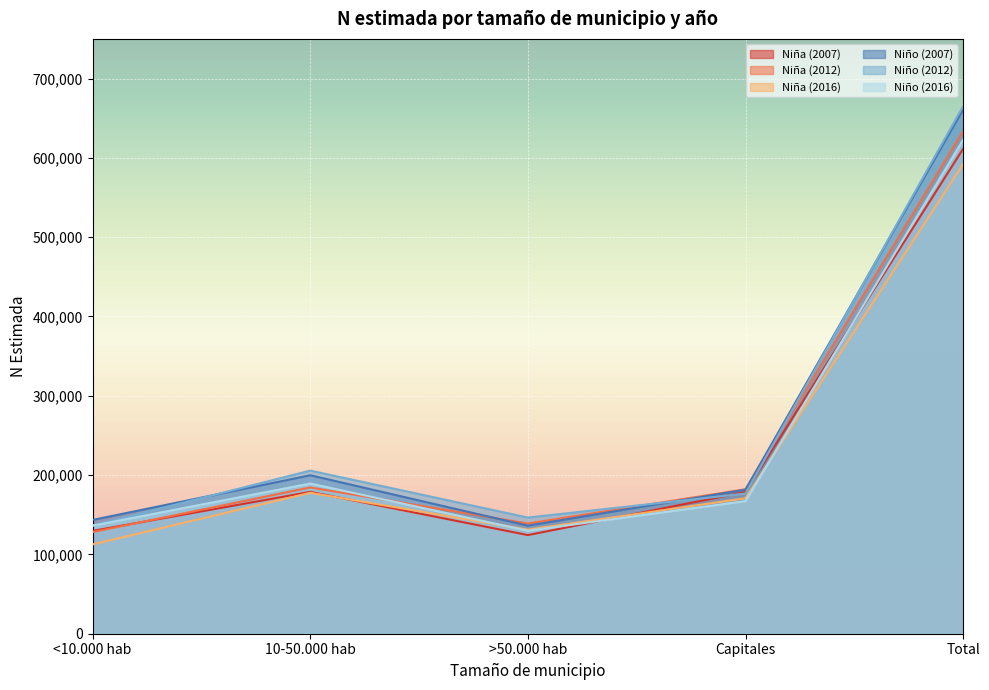

What is the lowest value of the Niña (2007) series?

124370